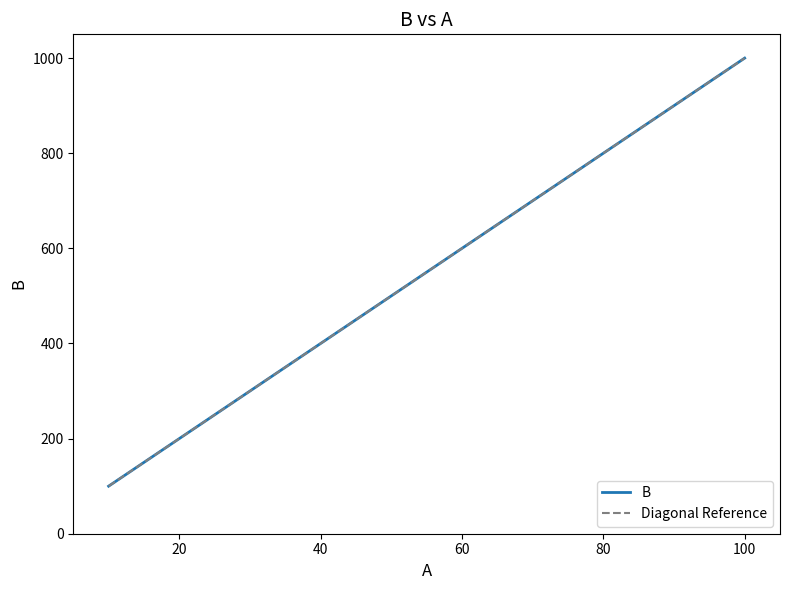

Which category has the highest value across all series?

100